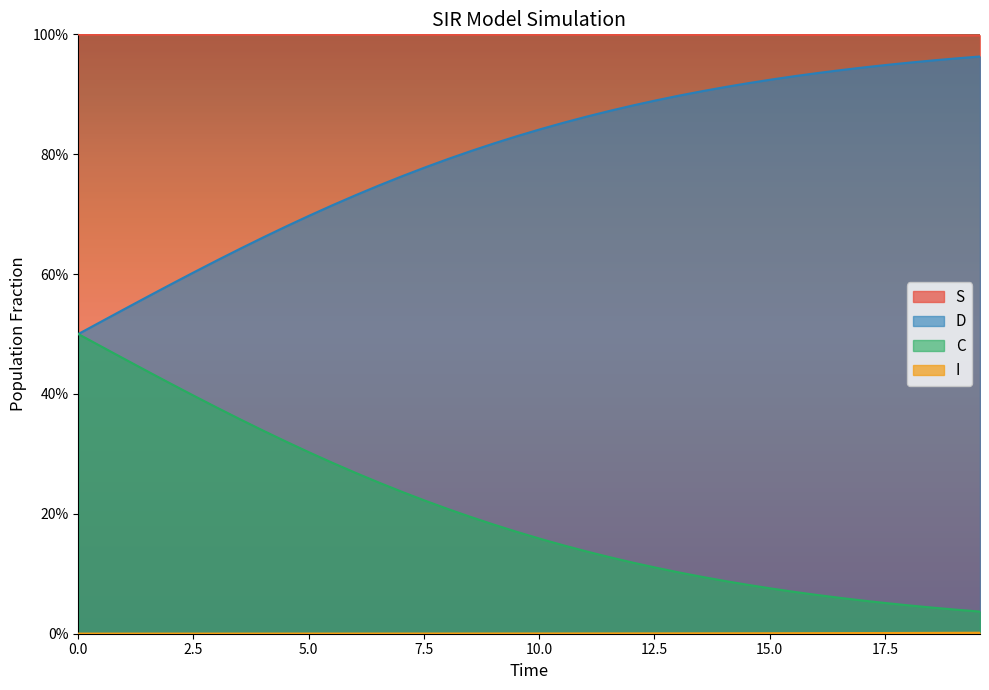

What are all the series names shown in the legend?

S, I, C, D